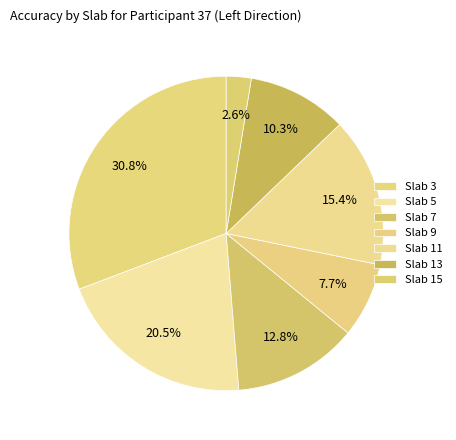

Which has a higher value, Slab 11 or Slab 13?

Slab 11